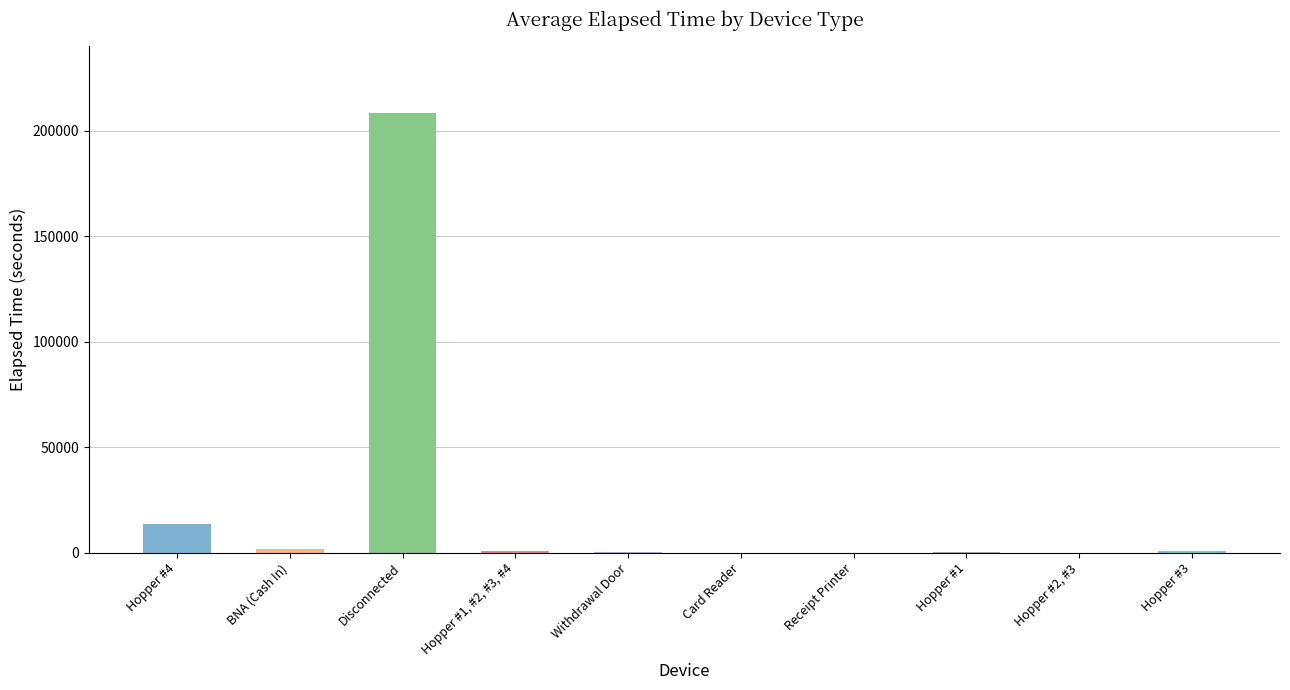

What is the sum of all values?

226650